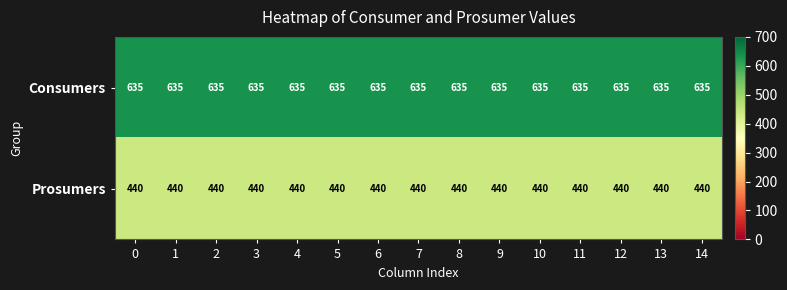

List the series in order of their overall mean, lowest first.

Prosumers, Consumers